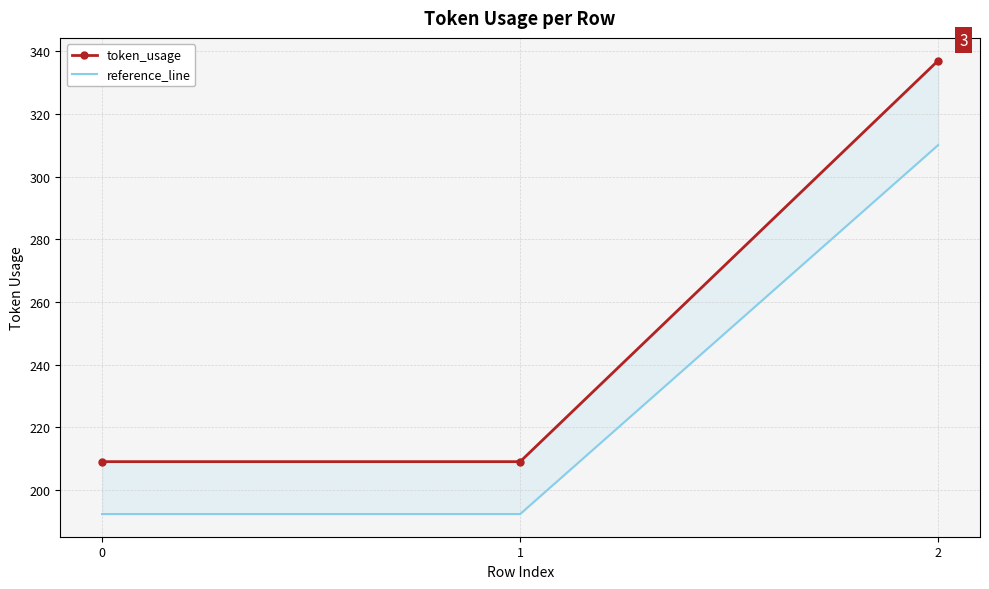

What is the value of the reference_line point at the 2nd from the left?

192.3